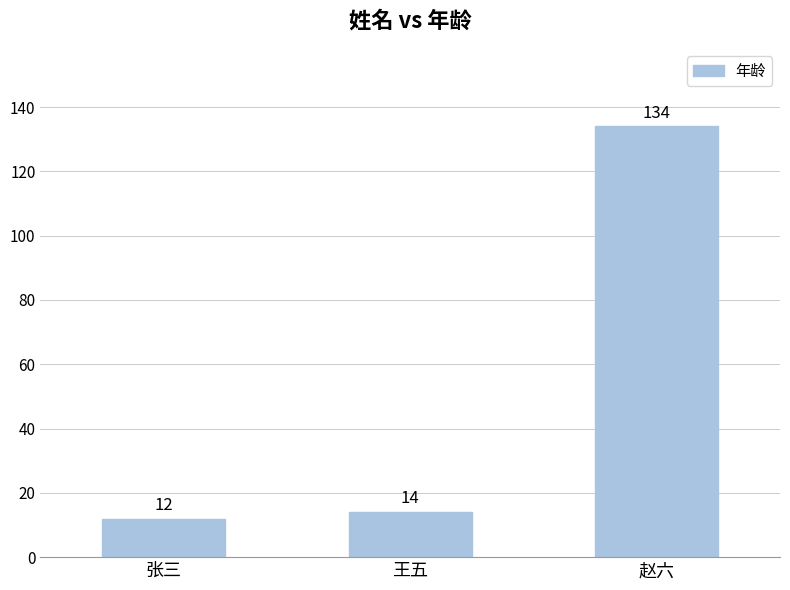

Are the bars grouped side by side (vs. stacked)?

No